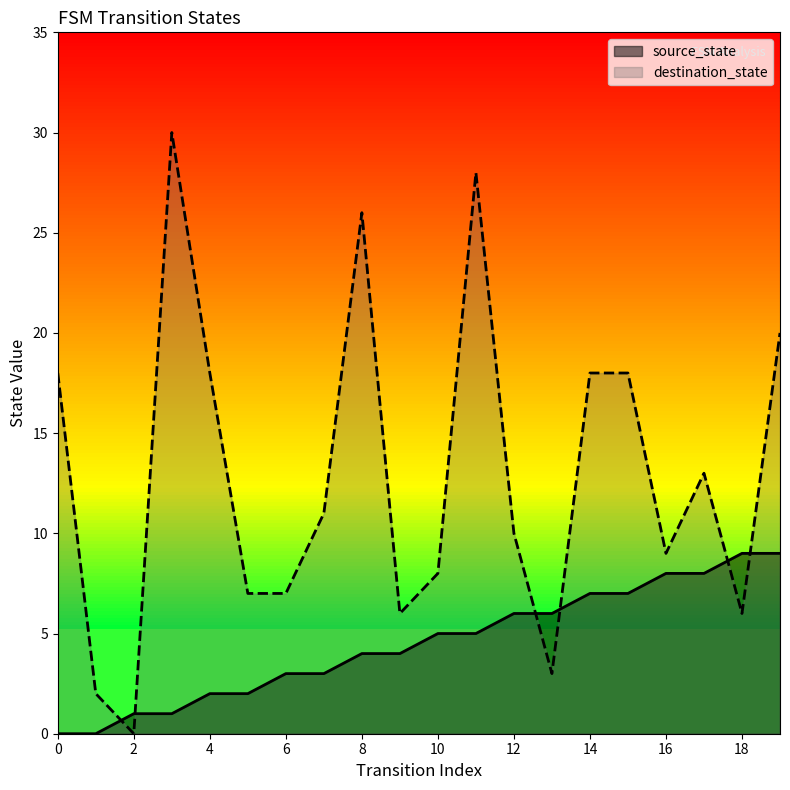

The value of destination_state at 11 is 28. True or false?

True